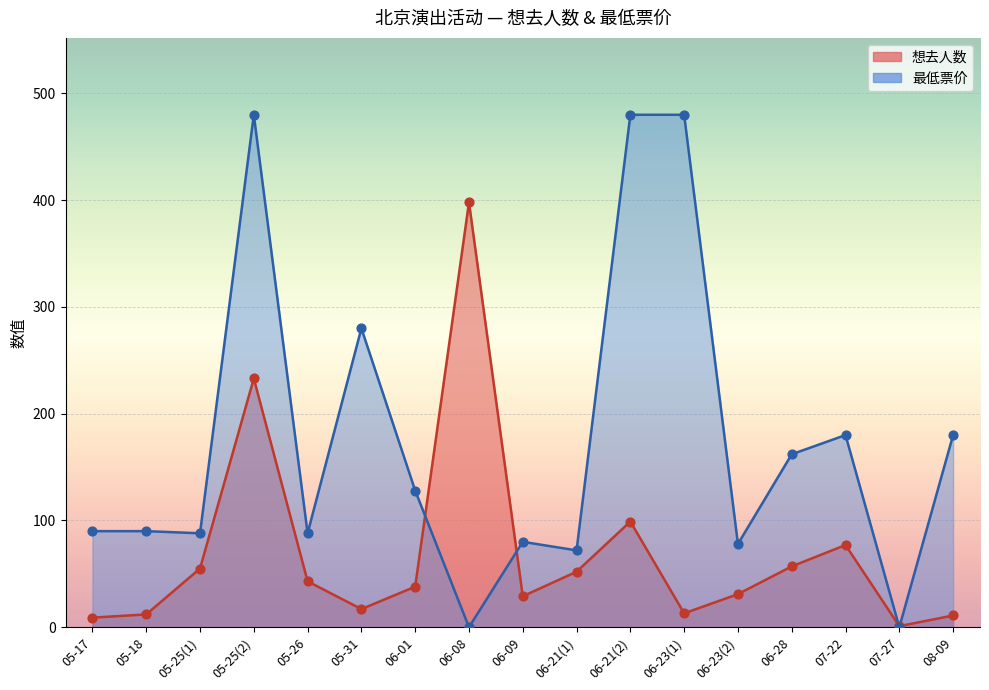

At which category is the sum across all series the highest?

05-25(2)